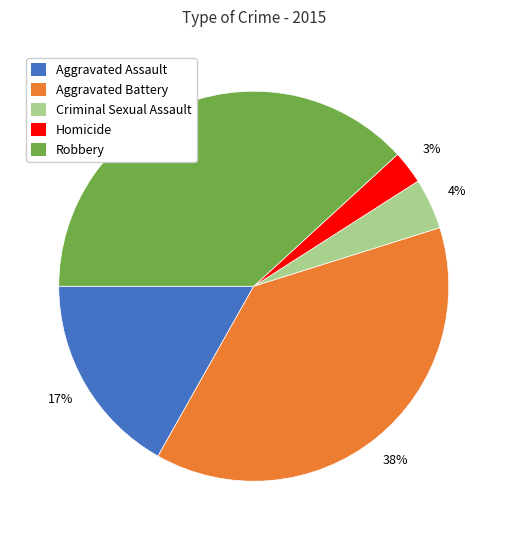

Count the number of slices in the pie.

5